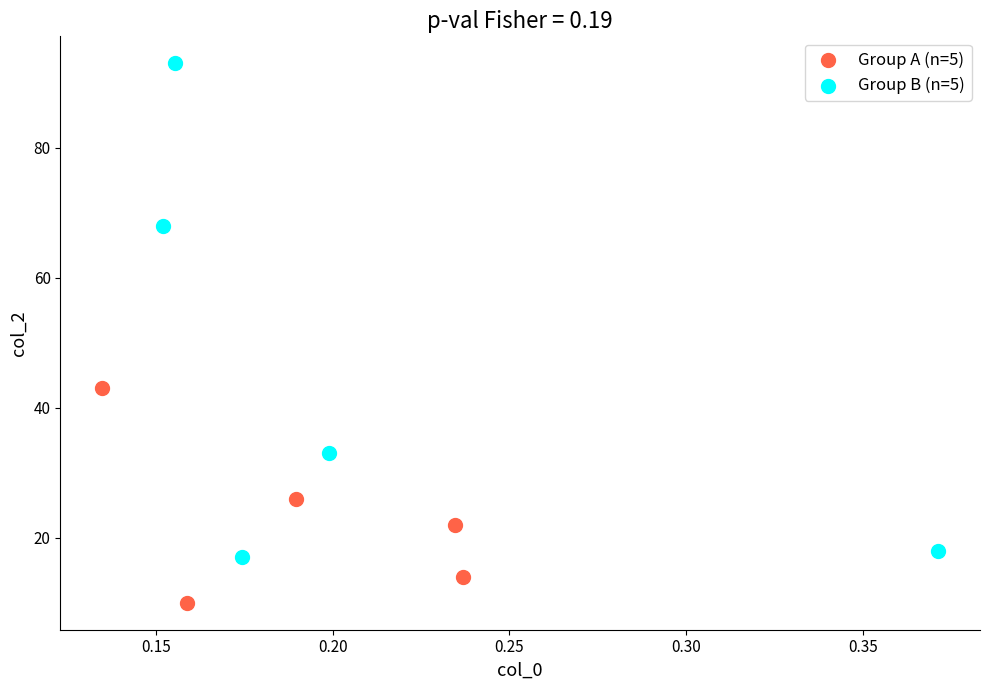

Which series contains the lowest Y value?

Group A (n=5)